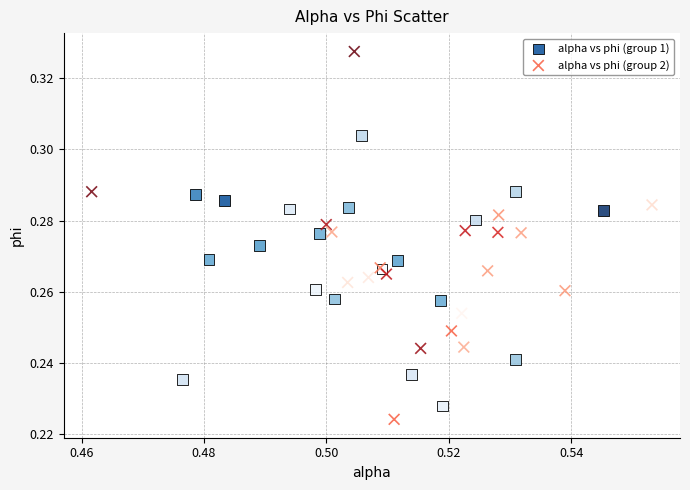

Which series has the largest Y range (max minus min)?

alpha vs phi (group 2)